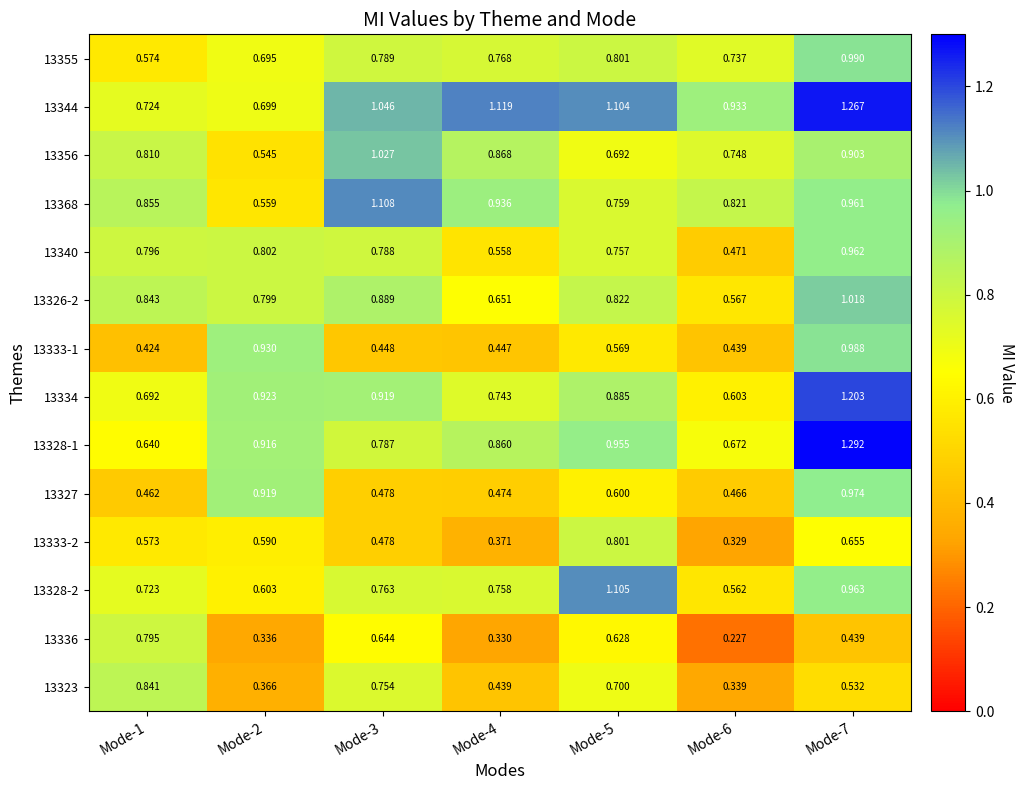

Is the value of 13355 at Mode-7 greater than the value of 13340 at Mode-7?

Yes